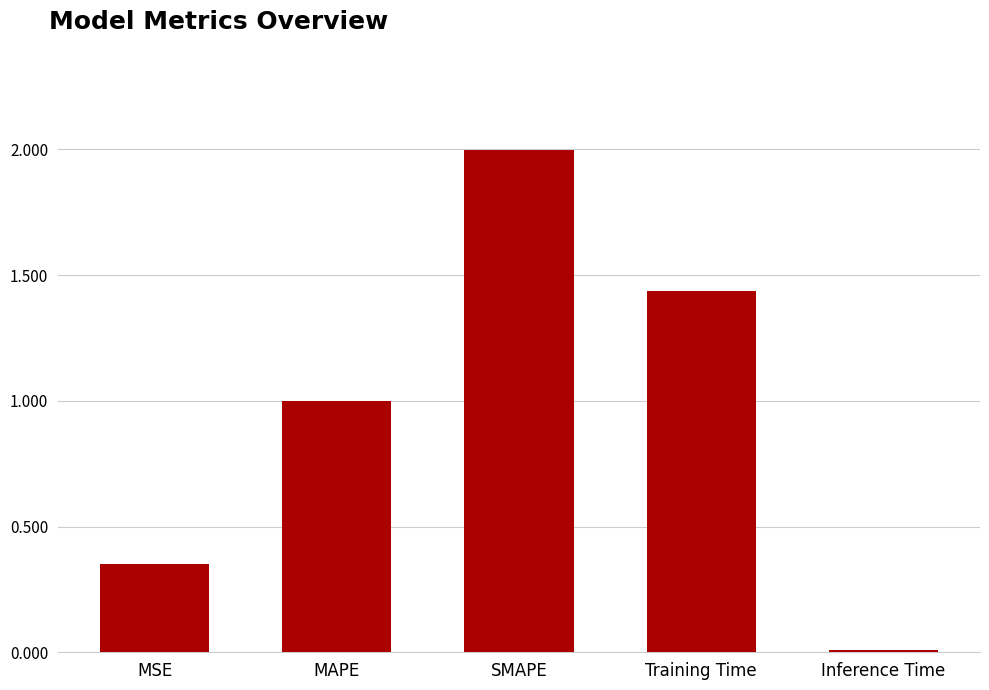

True or false: the data shows 0.0 at Inference Time.

True